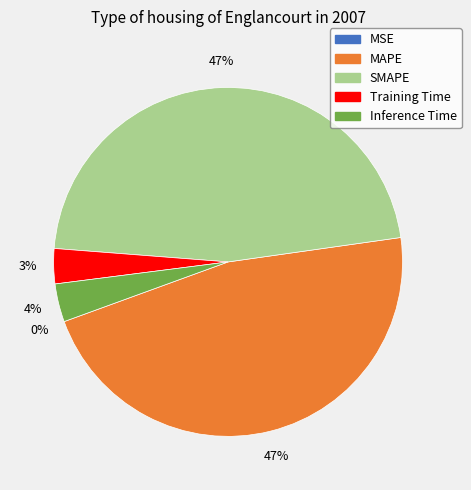

To the nearest percent, what is the difference between the SMAPE and Inference Time slice percentages?

43%